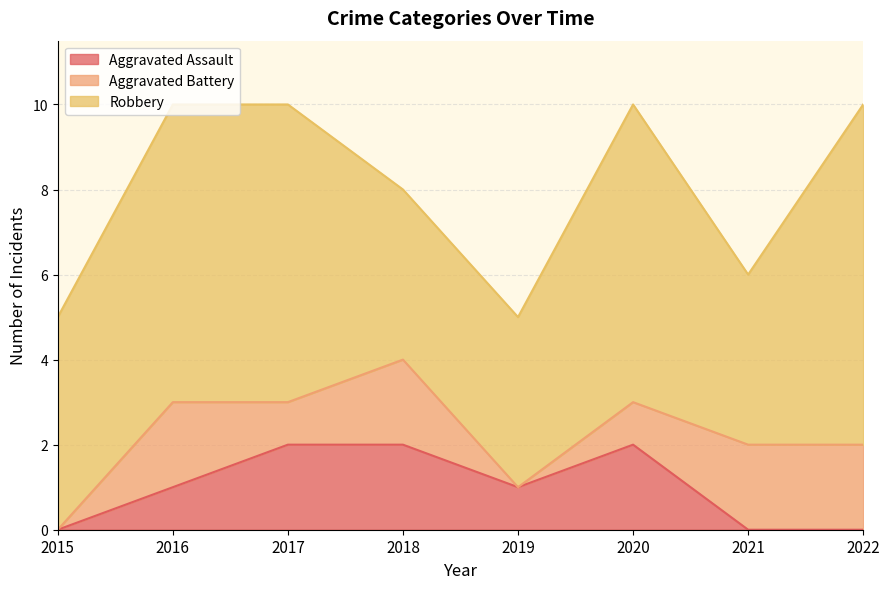

Where is Aggravated Assault nearest to the value 1?

2016